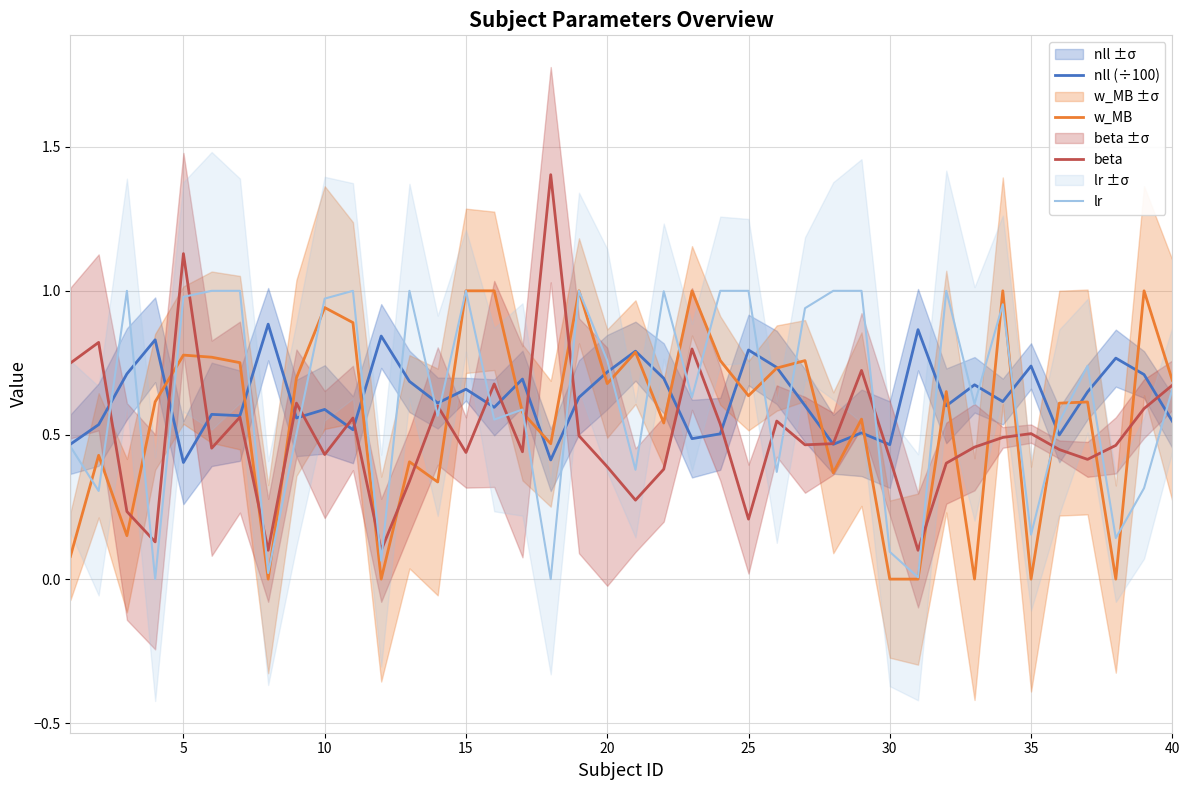

The beta series shows 0.5 at 35. True or false?

True